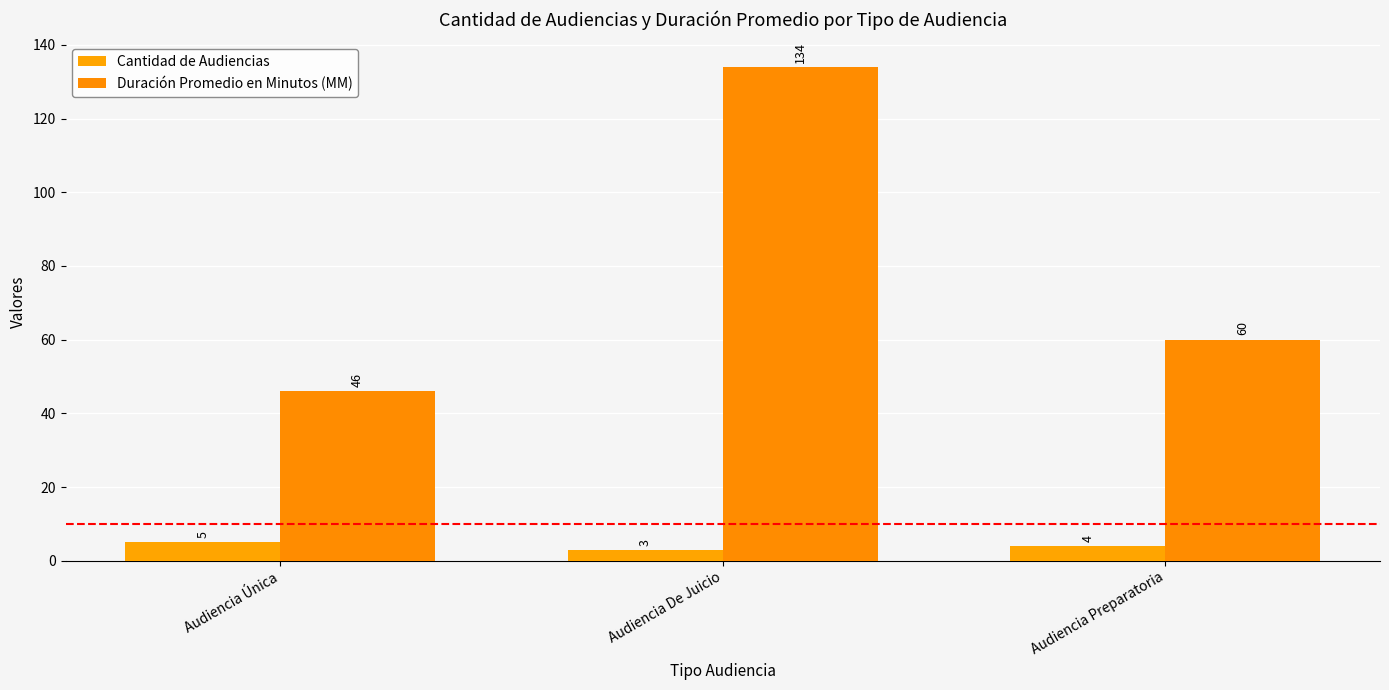

How many bars are there in each group?

2